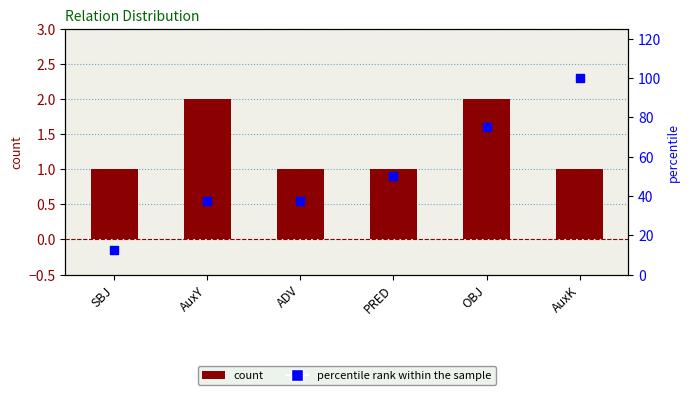

What is the total value across all series at SBJ?

13.5